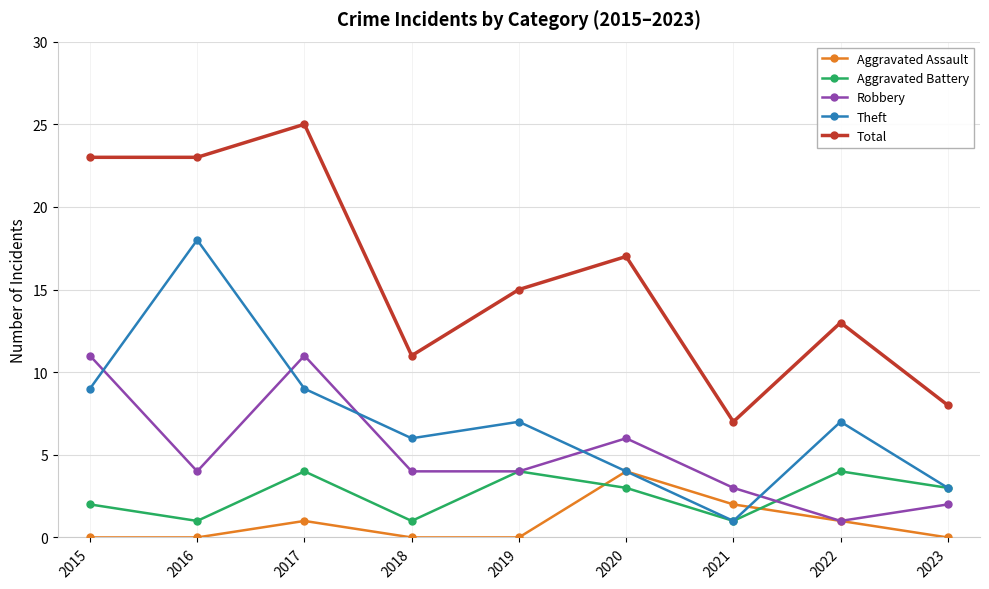

Which category has the highest value in the Total series?

2017